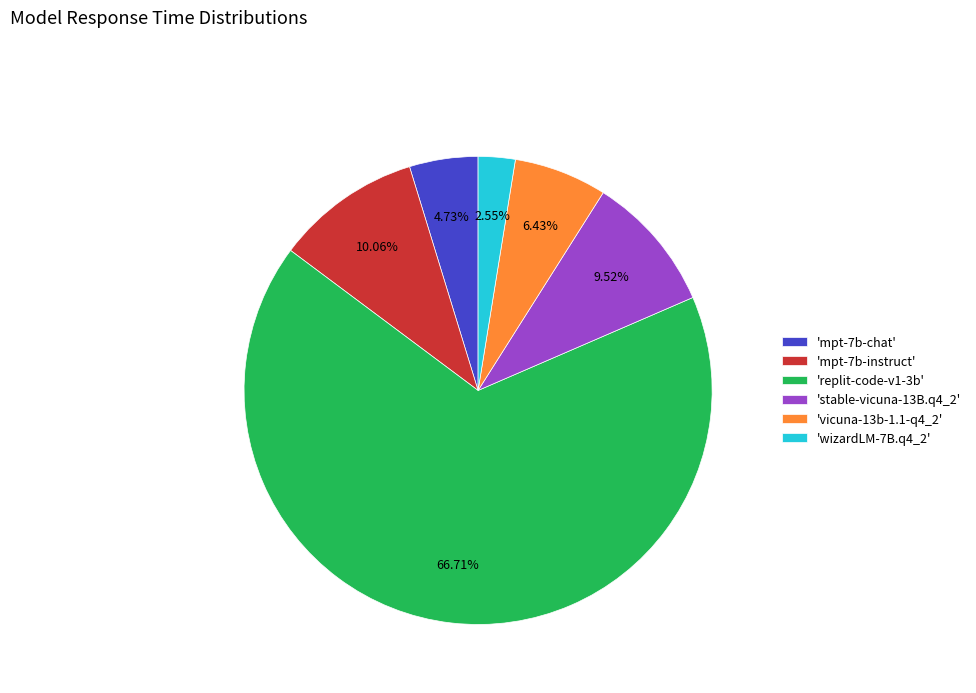

Which slice is the largest?

'replit-code-v1-3b'